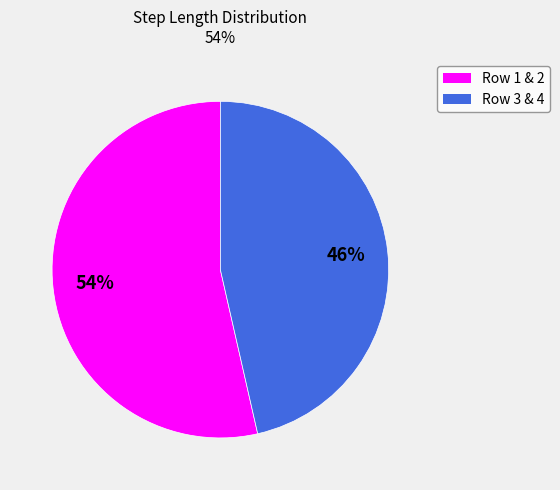

To the nearest percent, what is the average slice percentage?

50%